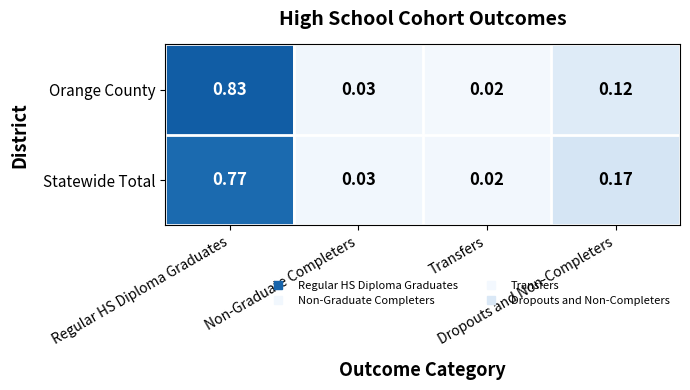

List the series in order of their peak value, highest first.

Orange County, Statewide Total